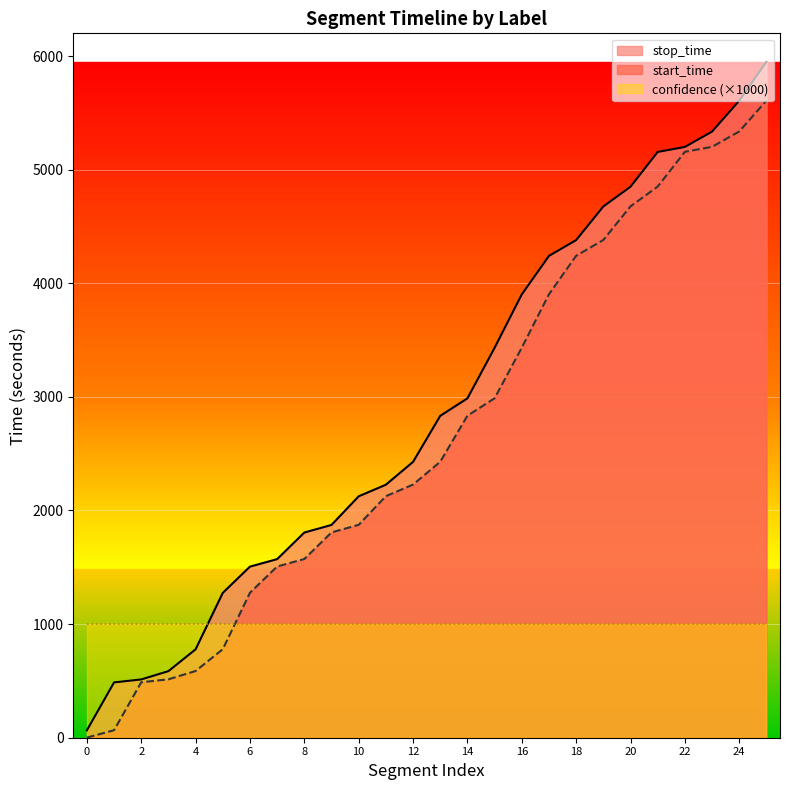

Count the number of data series in this chart.

3